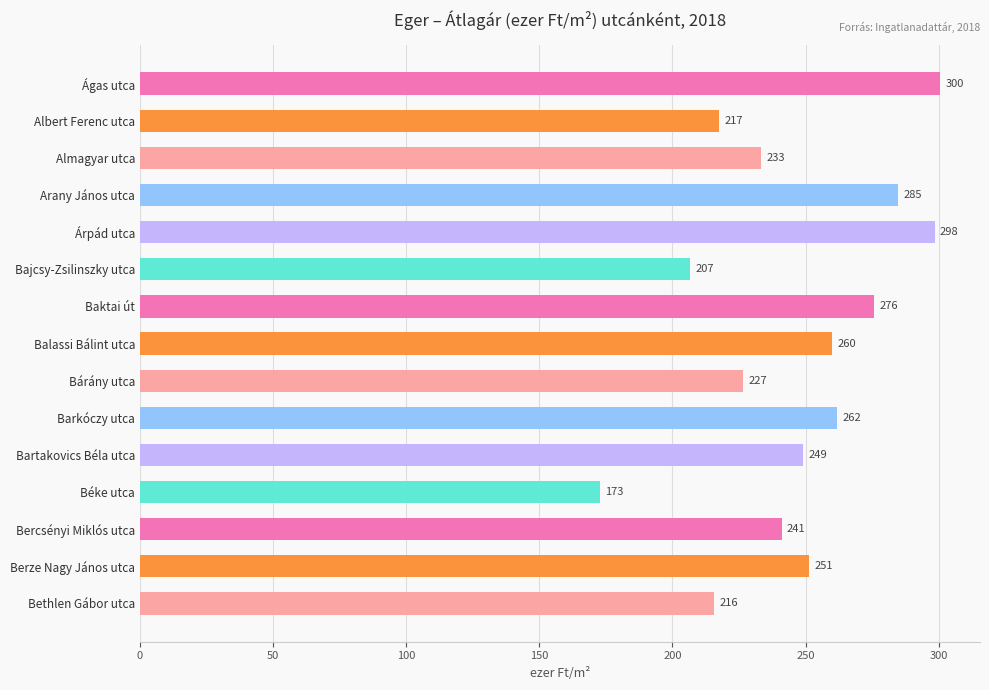

Which has a higher value, Béke utca or Árpád utca?

Árpád utca